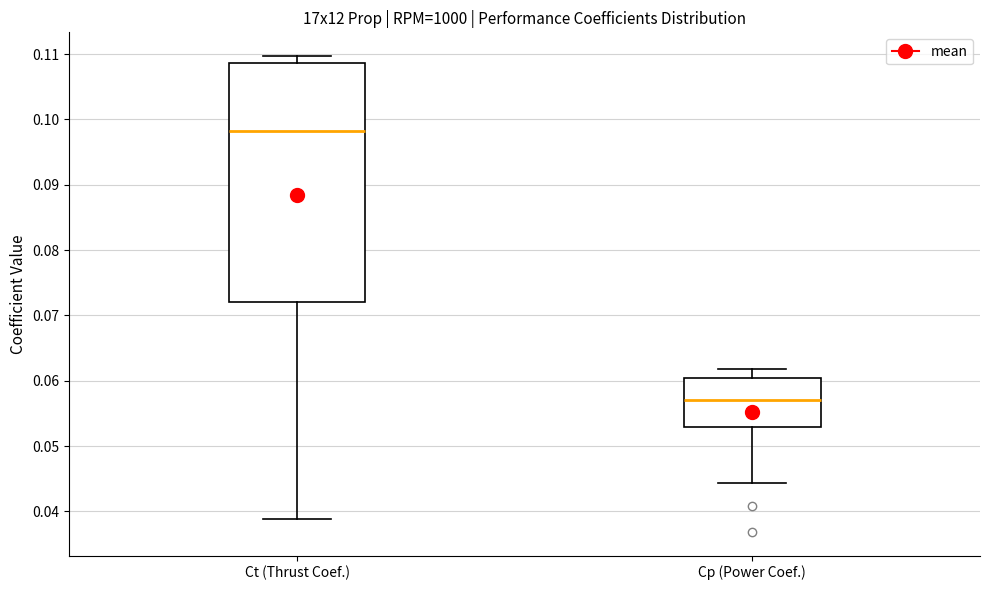

Reading left to right, read every box against the y-axis: the position of its median line, the range the box covers, and the ends of its whiskers. The values are not printed on the chart, so give them approximately, as read against the axis.

Ct (Thrust Coef.): median 0.098, box 0.072 to 0.109, whiskers 0.039 to 0.110
Cp (Power Coef.): median 0.057, box 0.053 to 0.061, whiskers 0.044 to 0.062